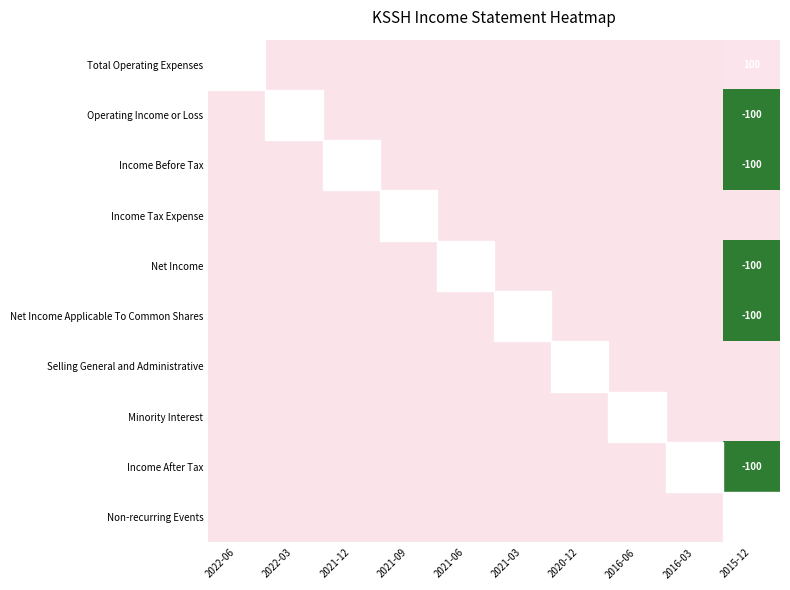

The Net Income series shows -55 at 2015-12. True or false?

False